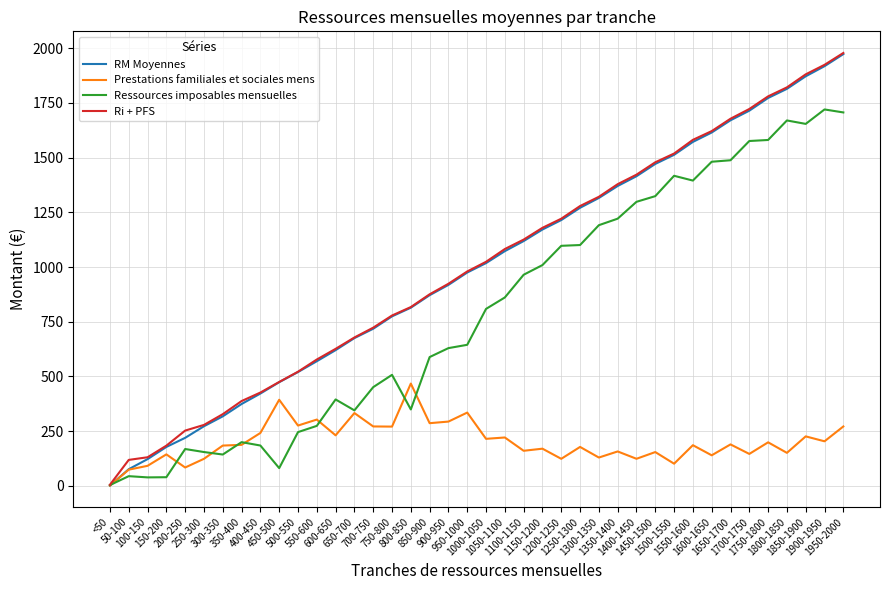

At which label is RM Moyennes closest to 986?

950-1000